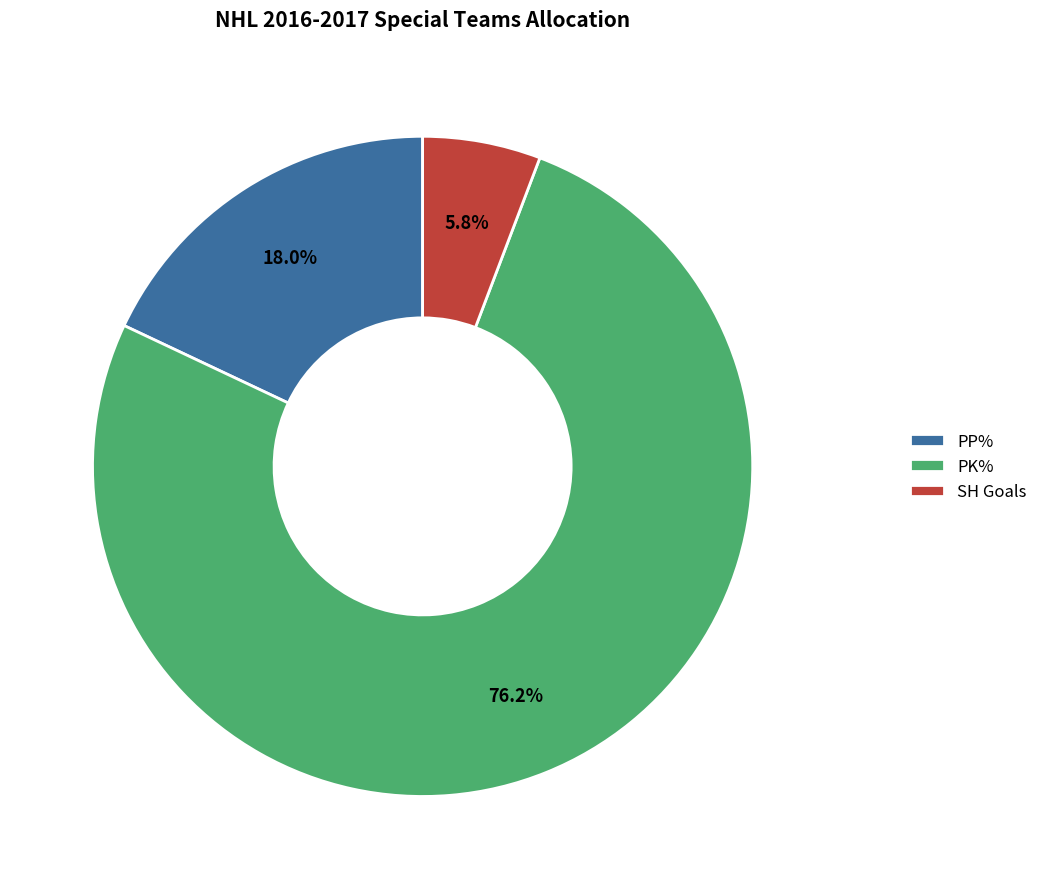

Which slice is the smallest?

SH Goals